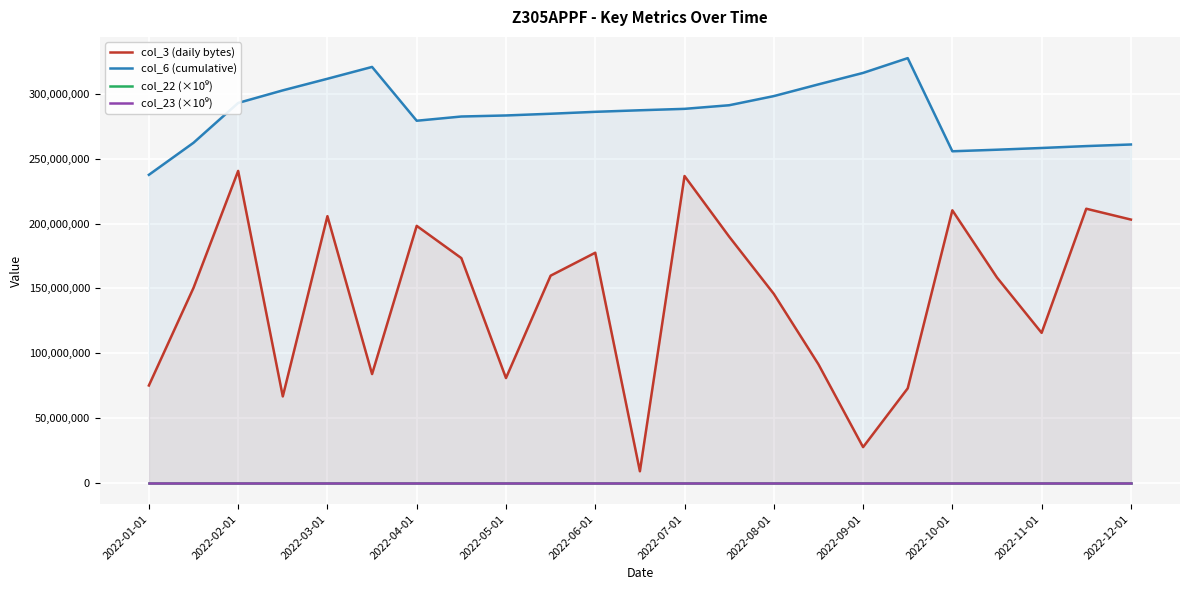

Which series has the largest range (max minus min)?

col_3 (daily bytes)